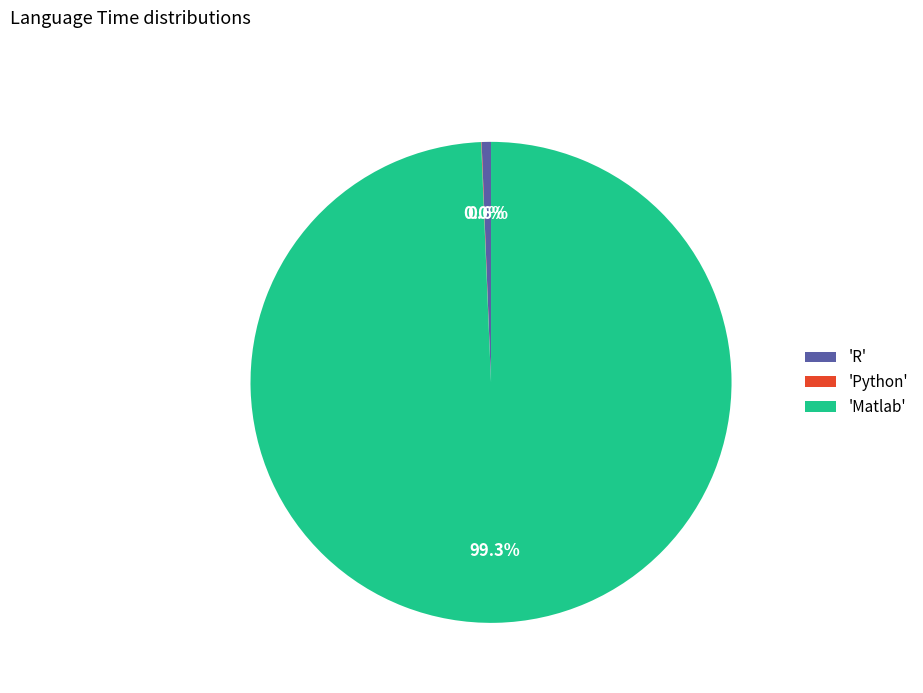

What is the ratio of the value at 'Matlab' to the value at 'R'?

159.2